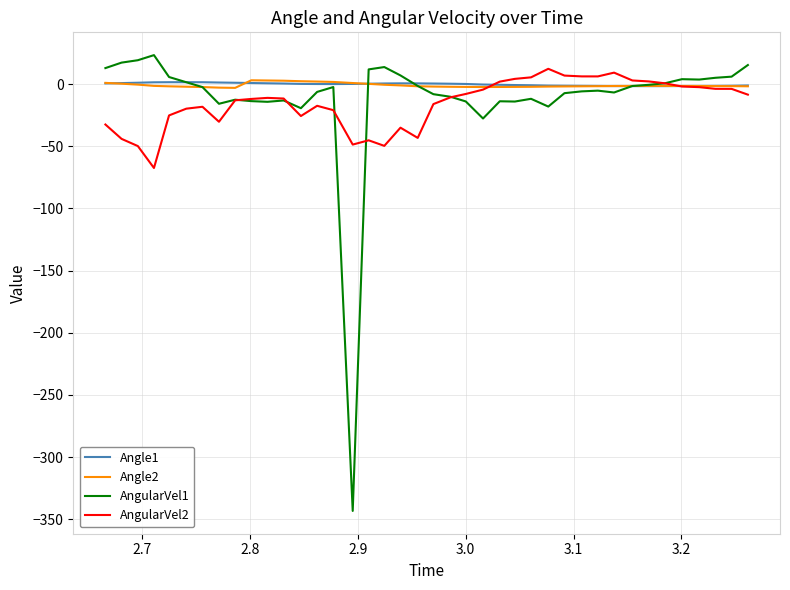

What is the minimum value shown in the chart?

-343.2